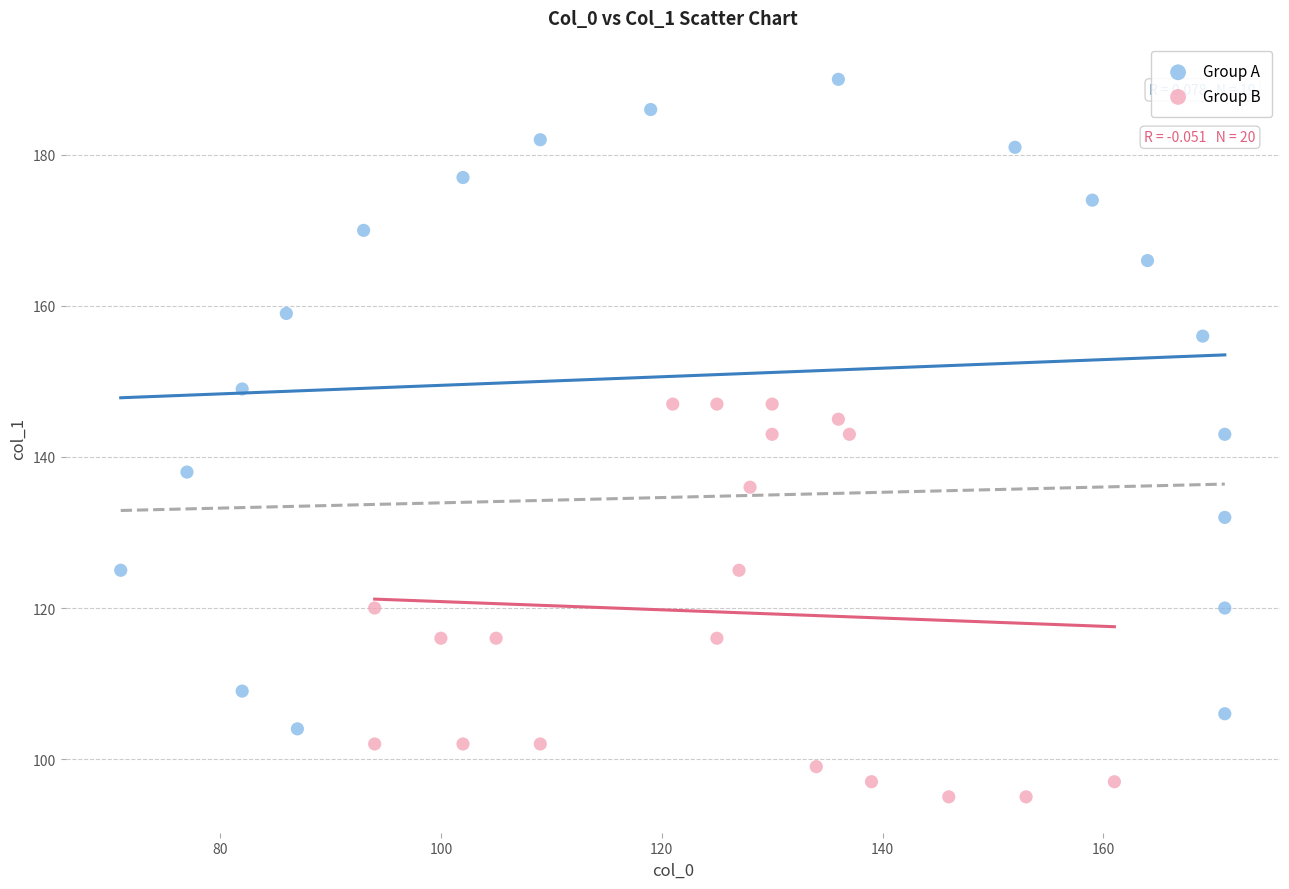

Which series has the largest Y range (max minus min)?

Group A